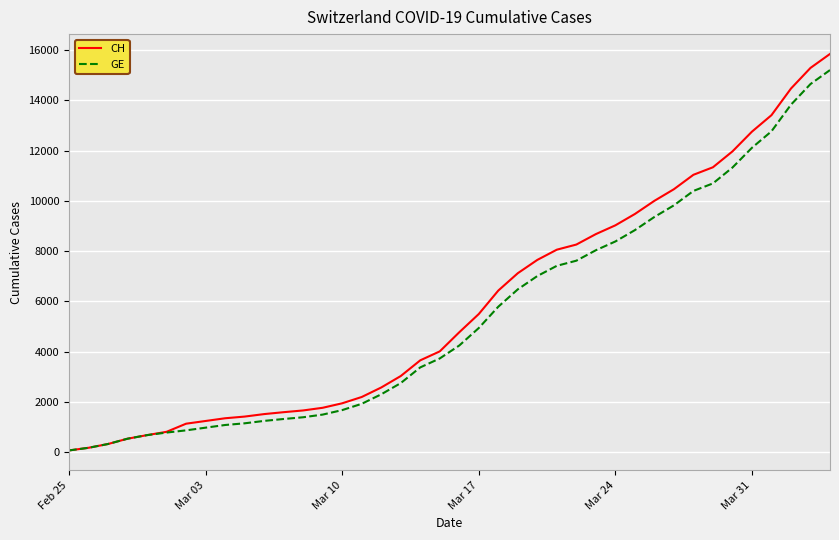

What is the greatest value displayed?

15850